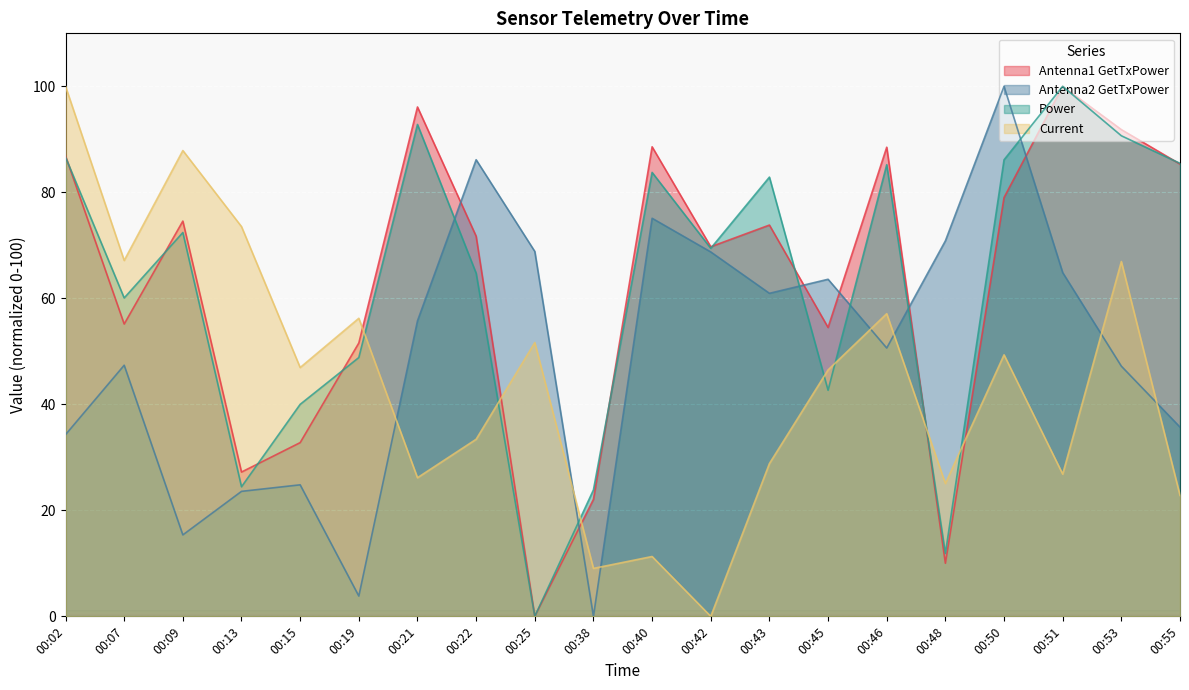

Is the value of Antenna1 GetTxPower at 00:13 greater than the value of Current at 00:50?

No